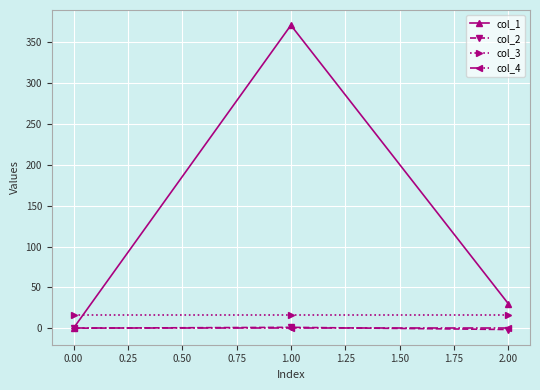

What is the label of the 1st point from the left?

0.00